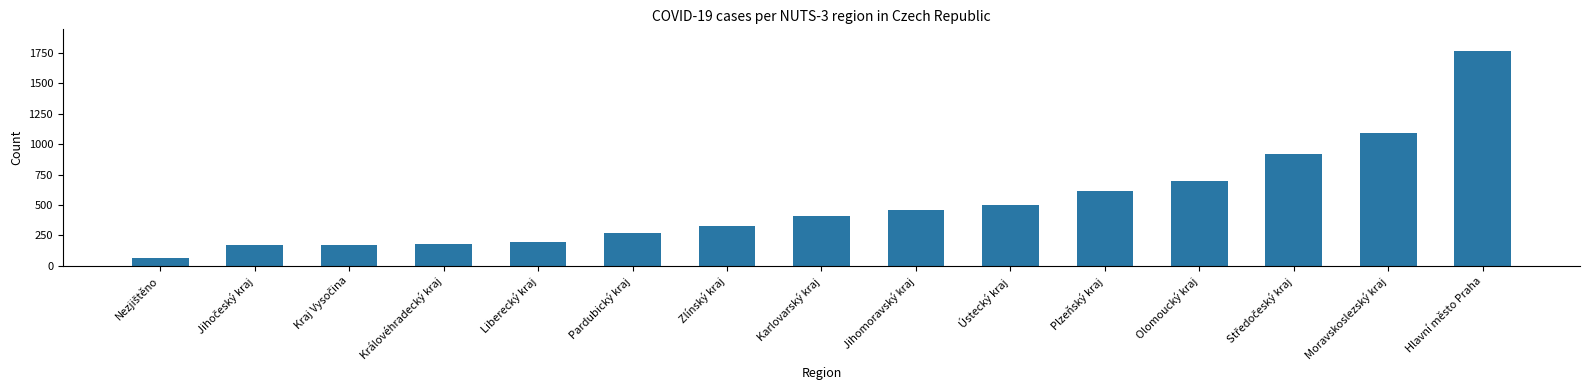

What is the change in value from Zlínský kraj to Olomoucký kraj?

+370